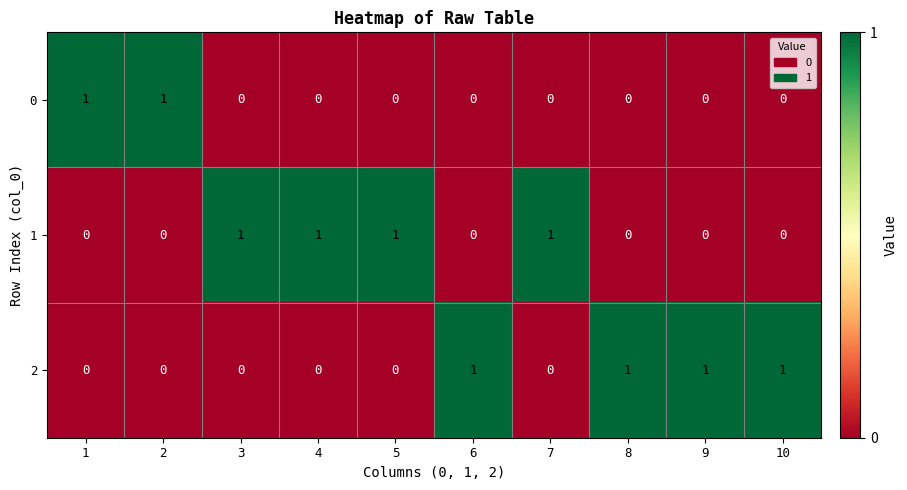

The value of 1 at 10 is -1. True or false?

False